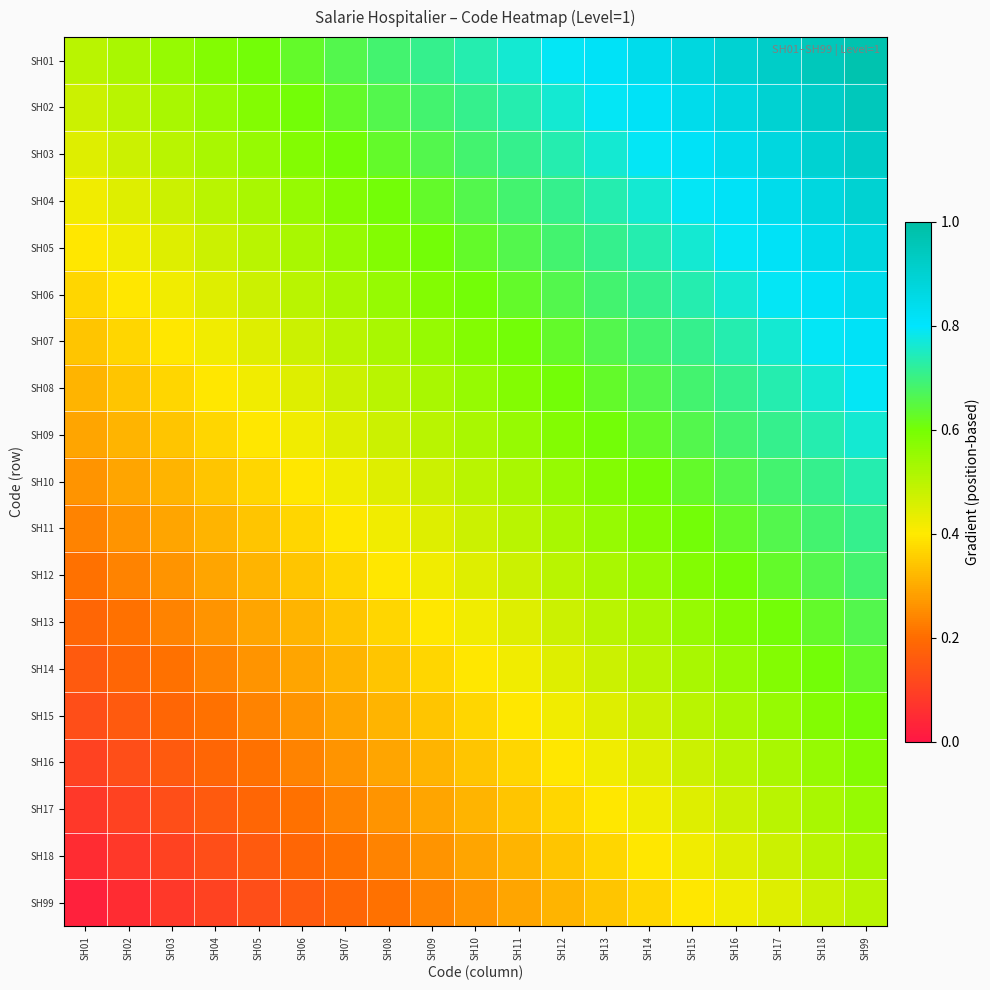

Rank the series by their maximum value, from highest to lowest.

SH01, SH02, SH03, SH04, SH05, SH06, SH07, SH08, SH09, SH10, SH11, SH12, SH13, SH14, SH15, SH16, SH17, SH18, SH99